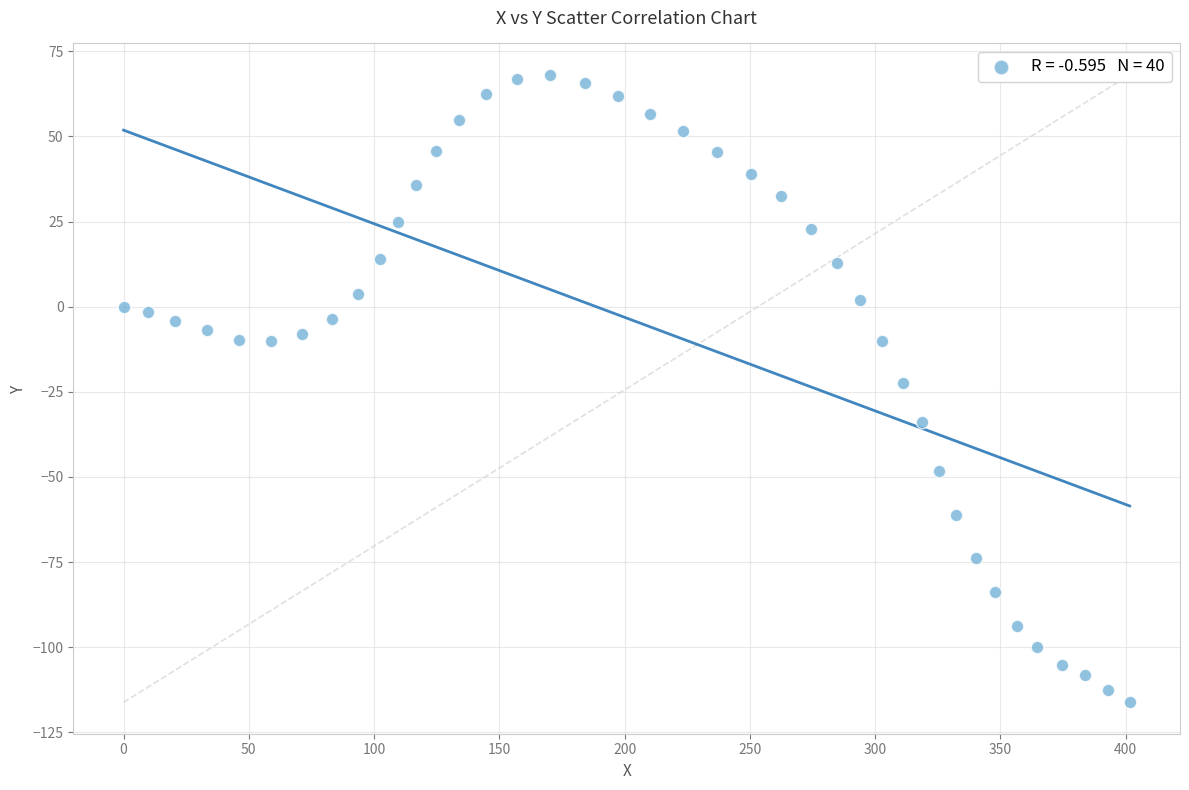

What is the range of Y values (max minus min)?

184.3